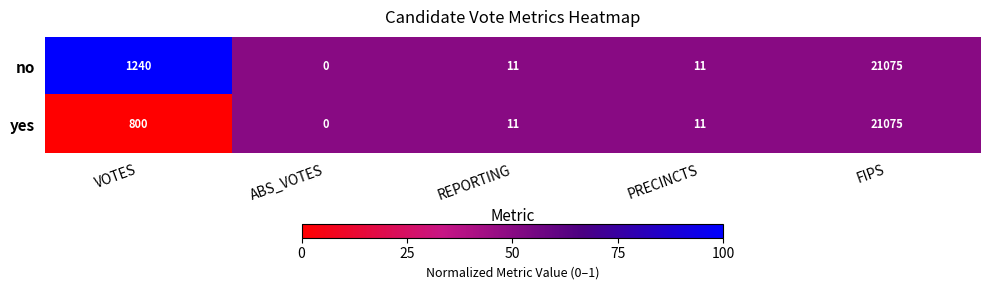

The no series shows -14222 at ABS_VOTES. True or false?

False